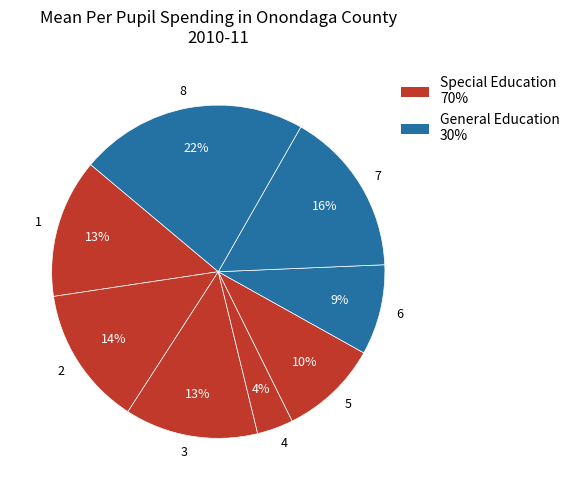

Is the sum of 4 and 5 greater than half?

No